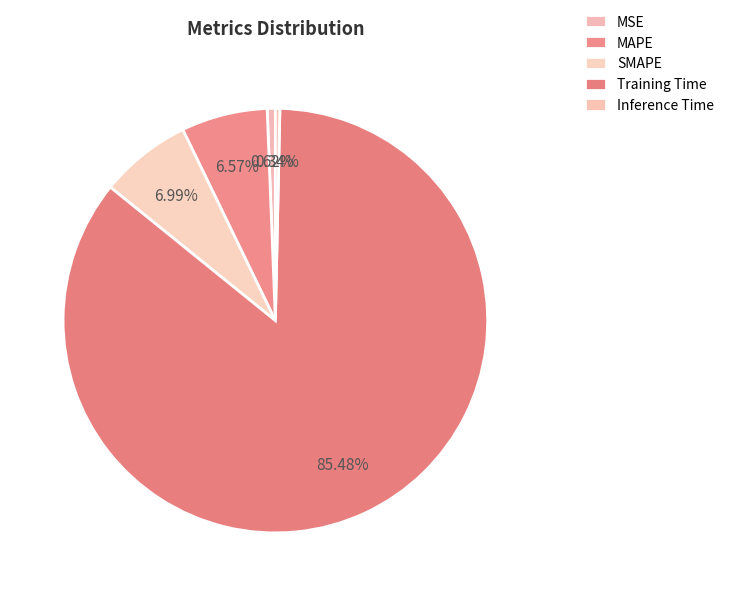

To the nearest percent, what is the difference between the largest and smallest slice percentages?

85%